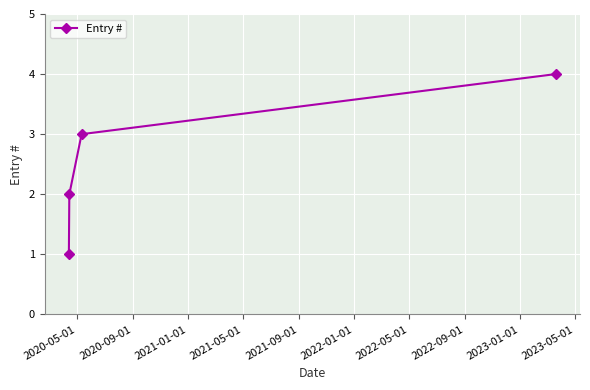

True or false: there are more than 1 points higher than both neighbors.

False